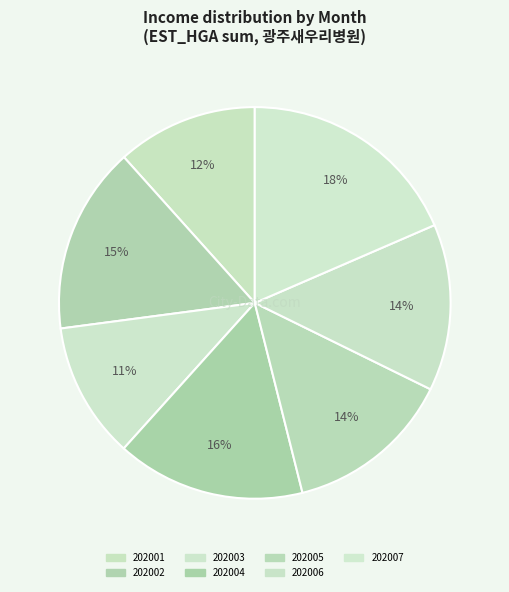

What is the ratio of the value at 202001 to the value at 202004?

0.7